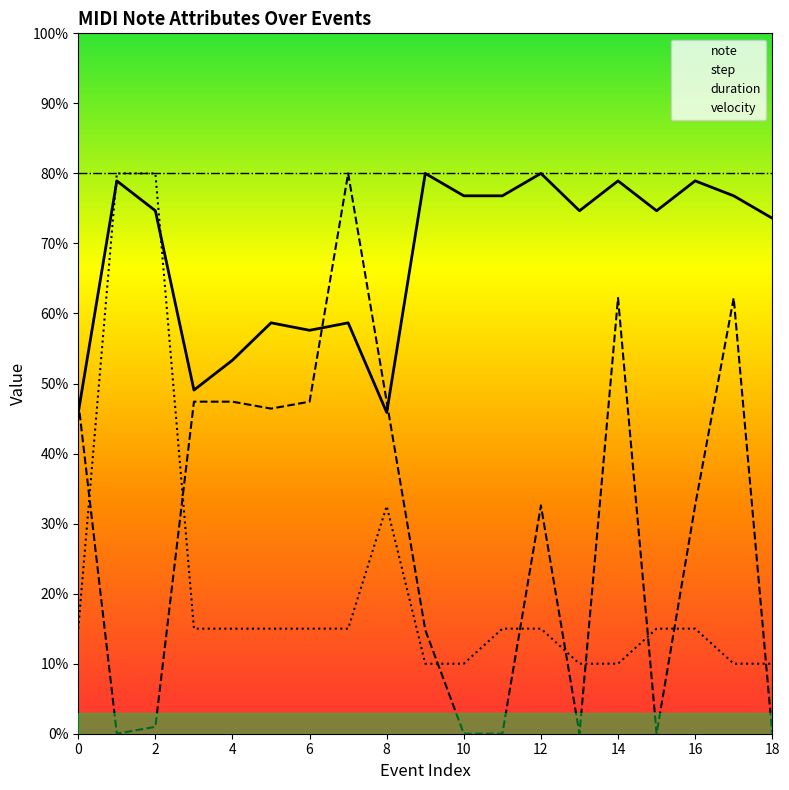

The value of duration at 7 is 37.7. True or false?

False